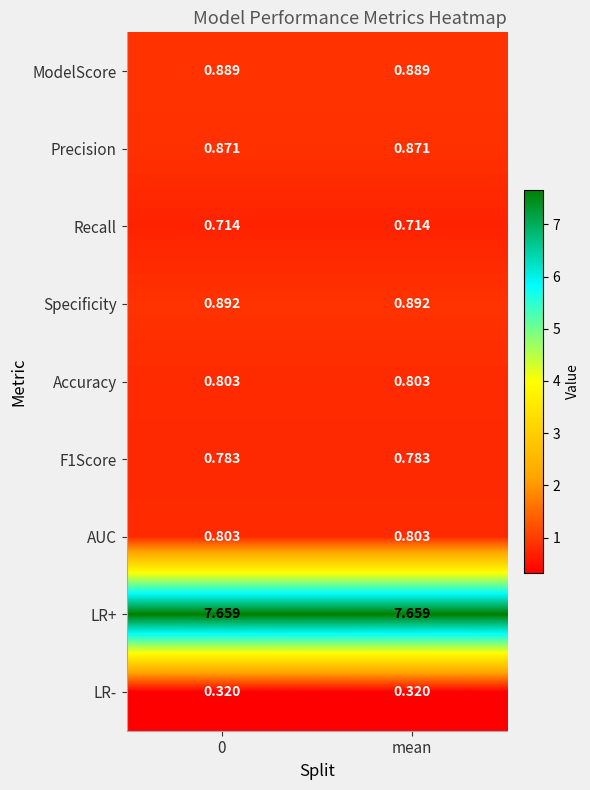

Which series has the largest total across all categories?

LR+